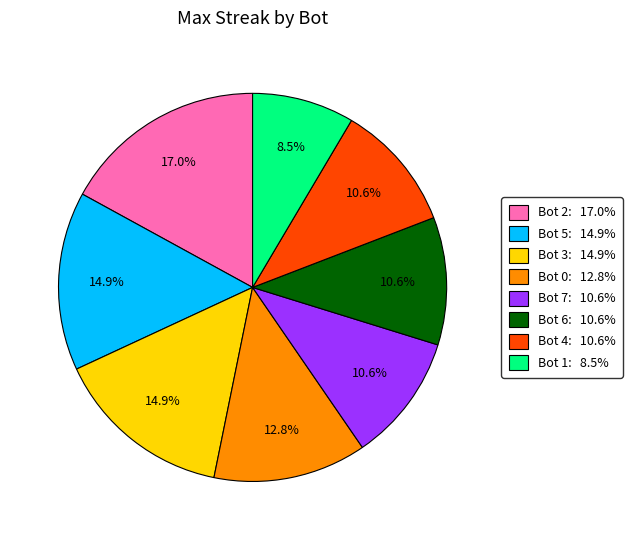

True or false: Bot 5 accounts for 15% of the total.

True